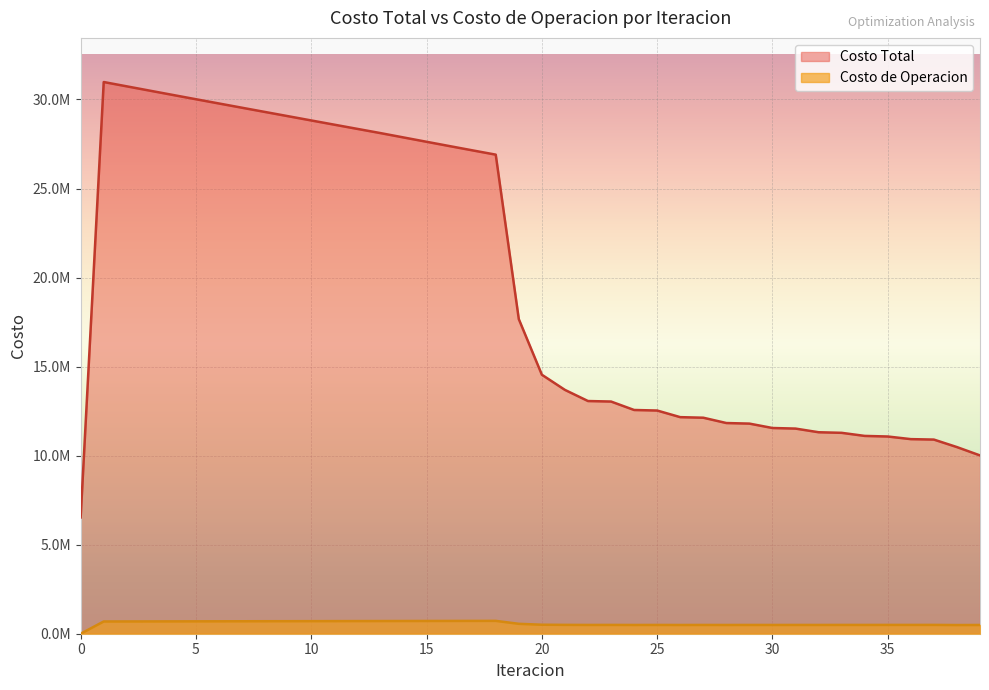

How many values in the Costo Total series exceed 14543575?

20